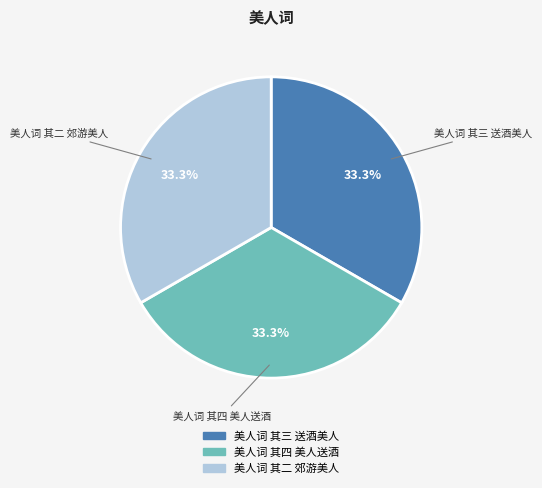

Is it true that 美人词 其三 送酒美人 is 33% of the pie?

True